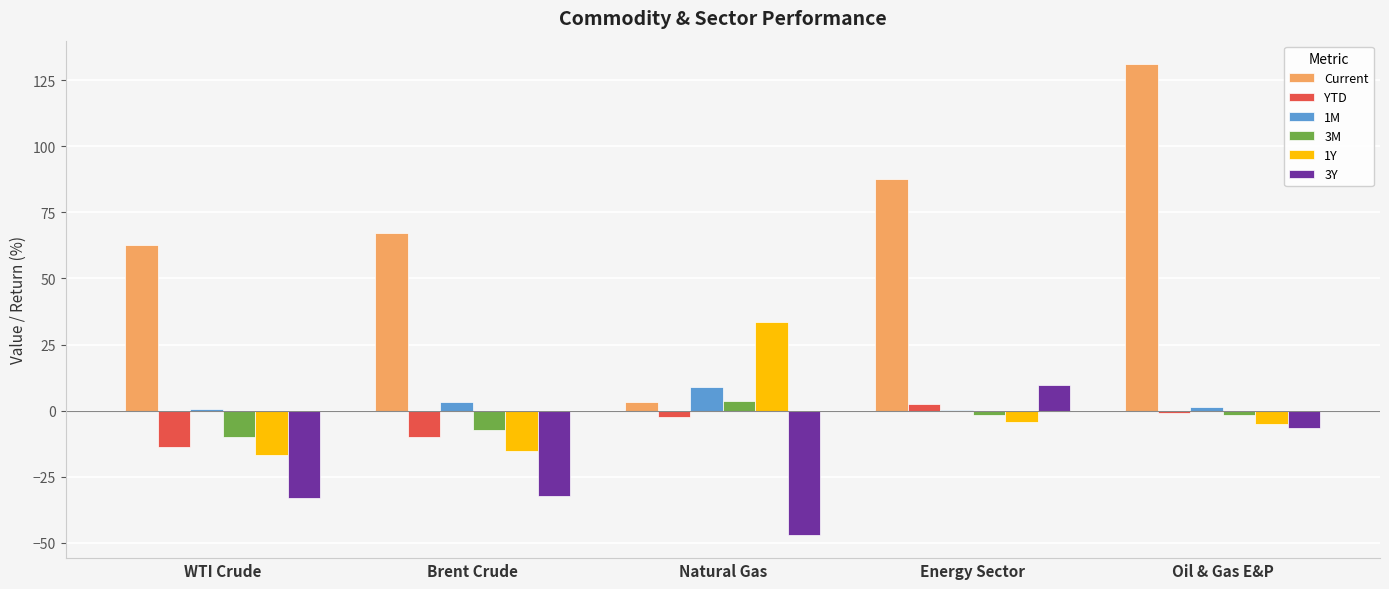

What is the sum of all 3M values?

-17.0